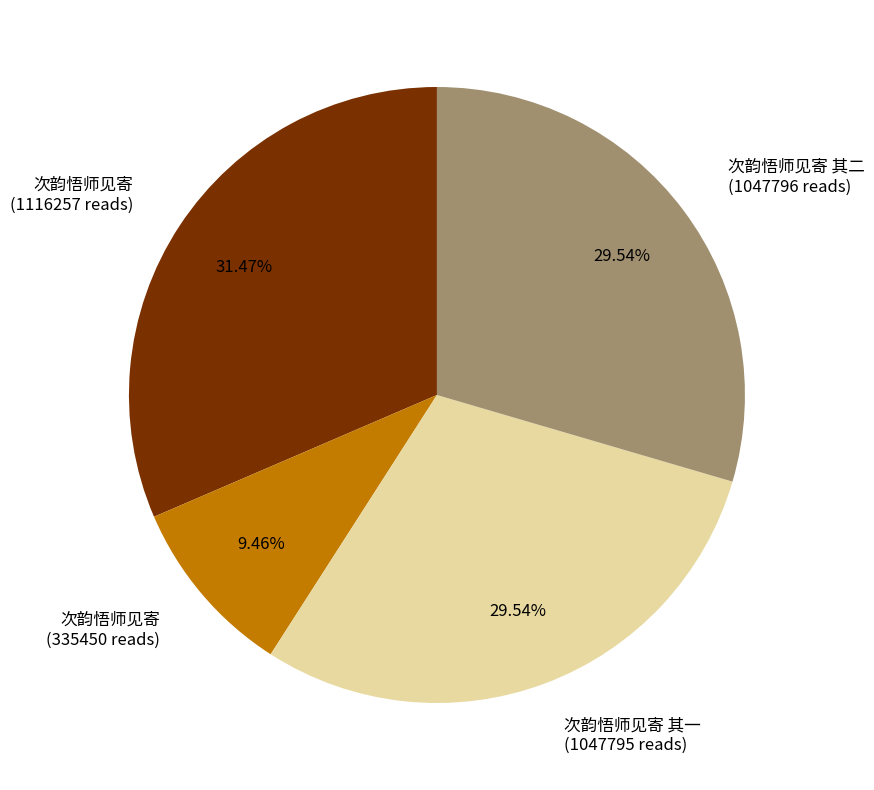

Is the sum of 次韵悟师见寄 (1116257 reads) and 次韵悟师见寄 其二 (1047796 reads) greater than half?

Yes